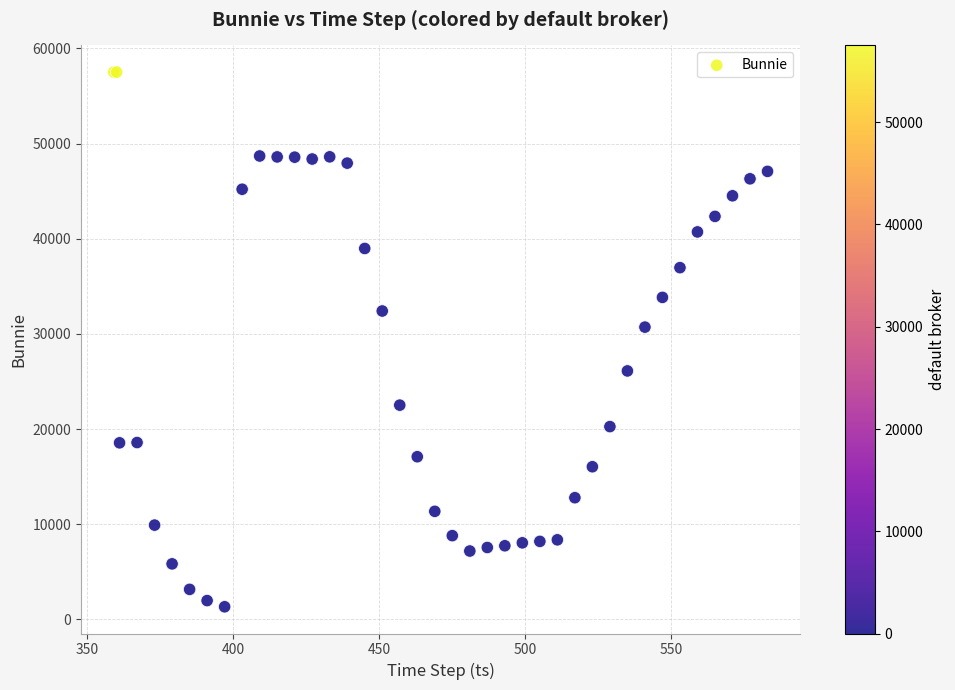

What Y value in the scatter plot is closest to 29418?

30715